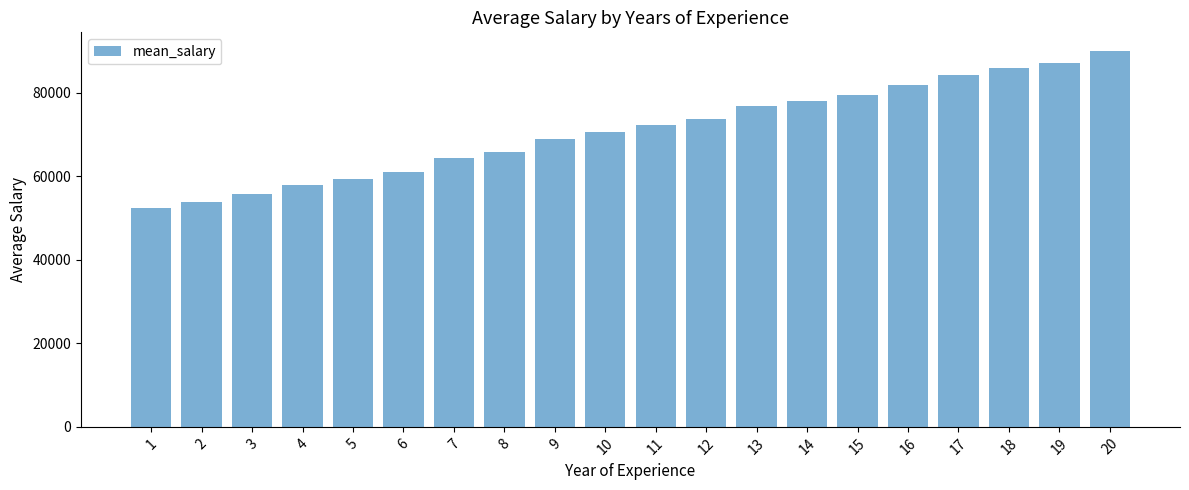

Rank the categories by value from highest to lowest.

20, 19, 18, 17, 16, 15, 14, 13, 12, 11, 10, 9, 8, 7, 6, 5, 4, 3, 2, 1